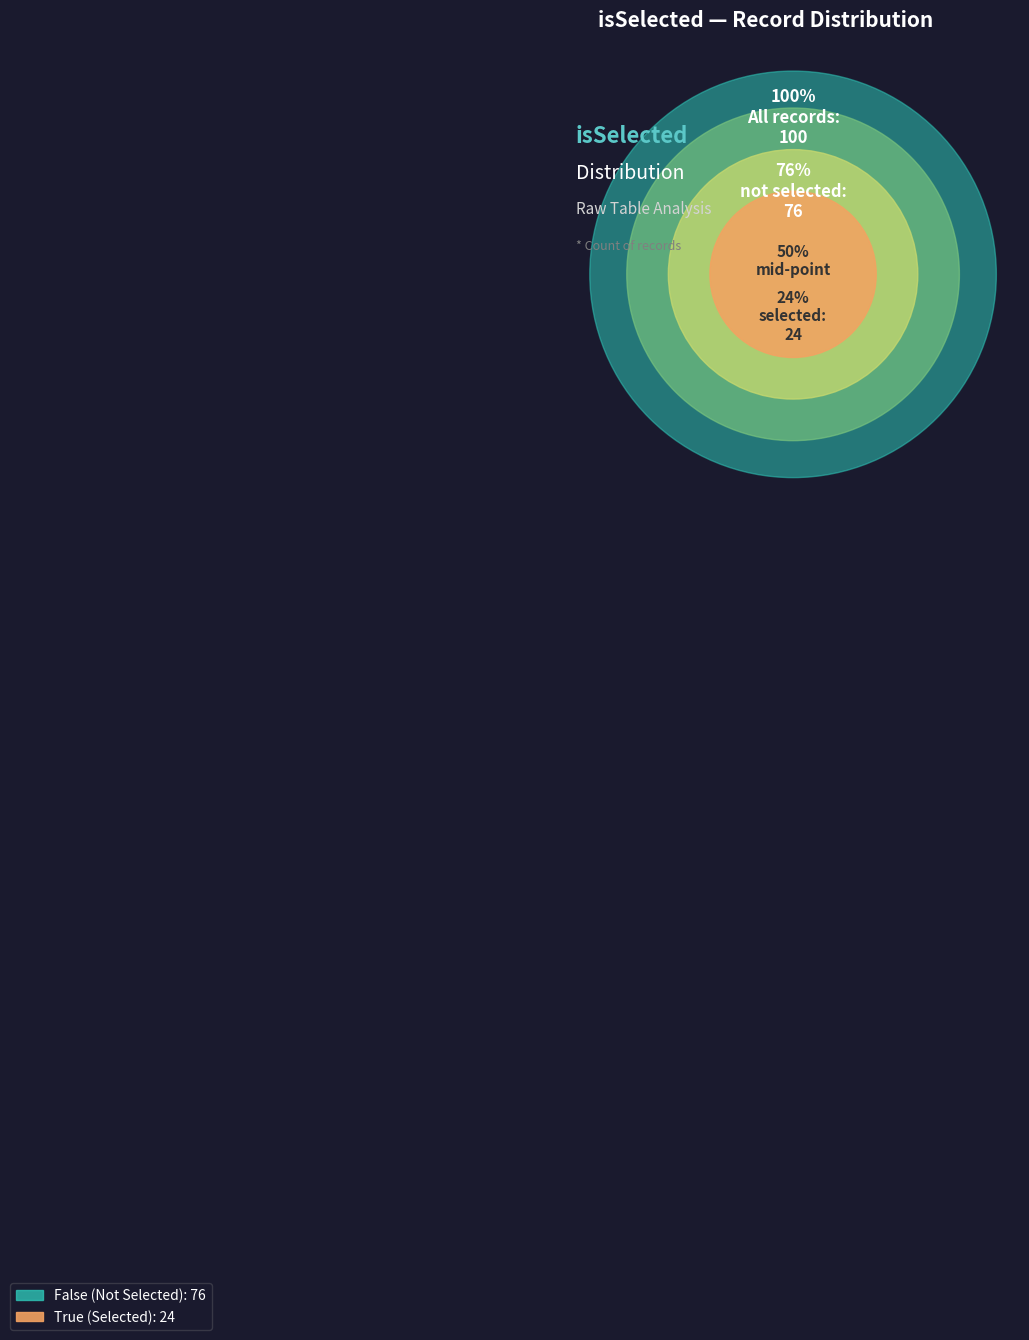

True or false: False accounts for 61% of the total.

False